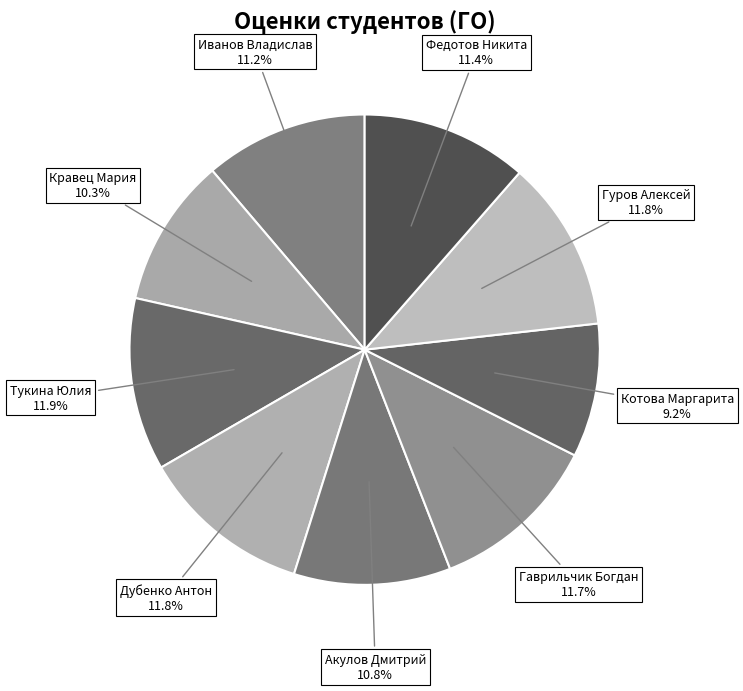

How many segments does this pie chart have?

9